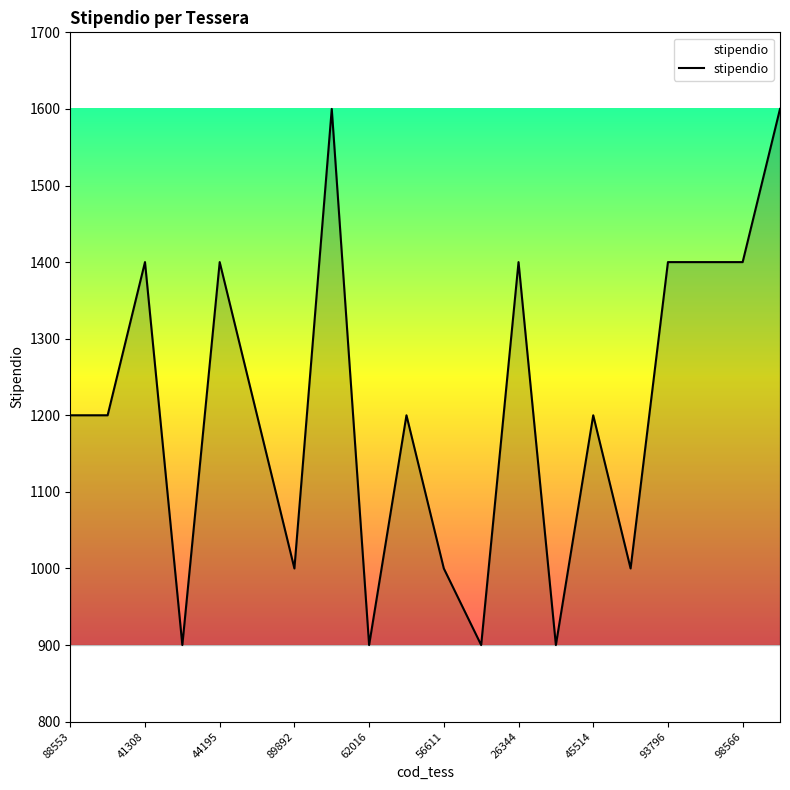

What is the difference between the maximum and minimum values?

700